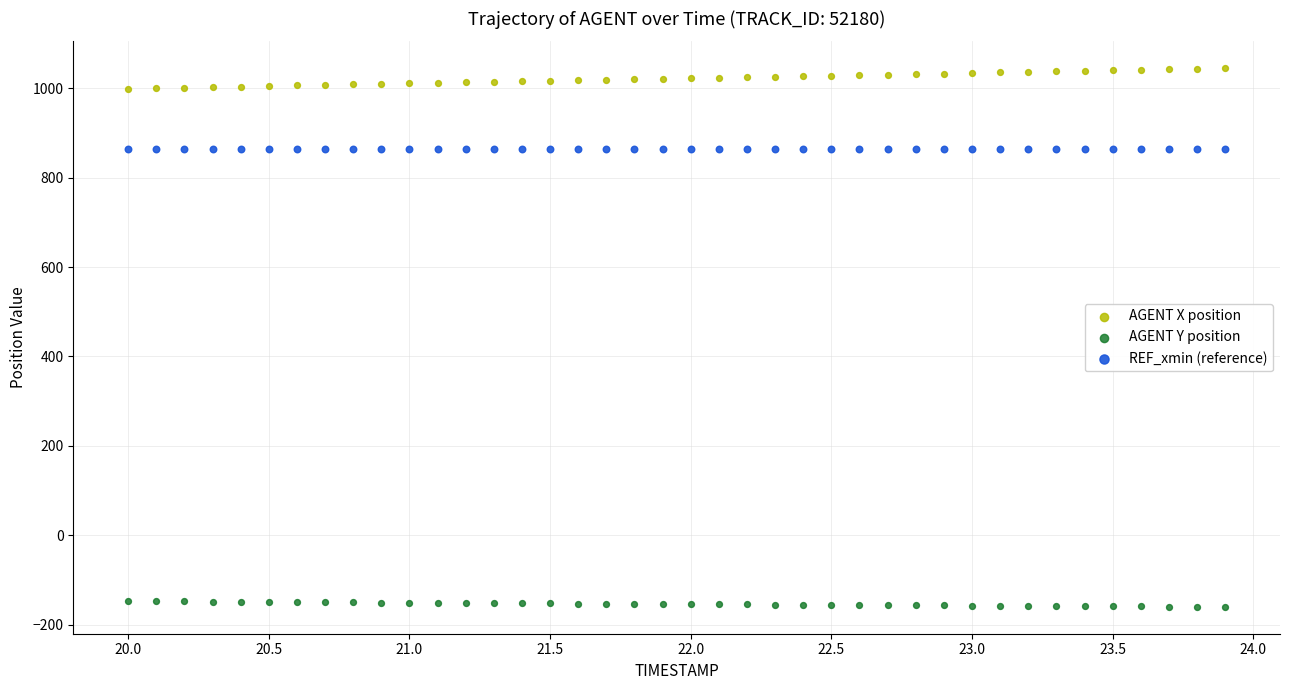

What are all the series names shown in the legend?

AGENT X position, AGENT Y position, REF_xmin (reference)